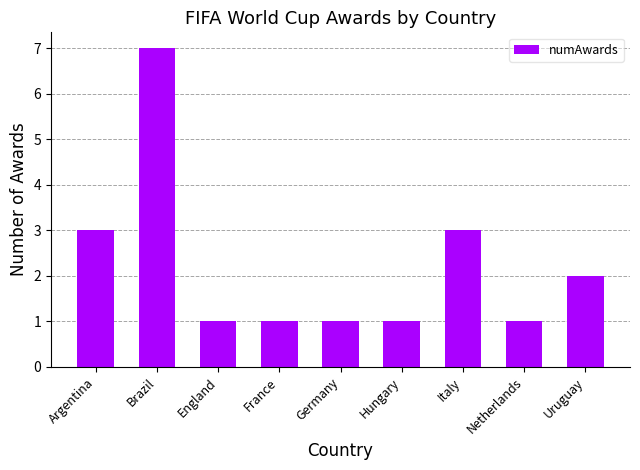

The chart shows a value of 1 at Hungary. True or false?

True